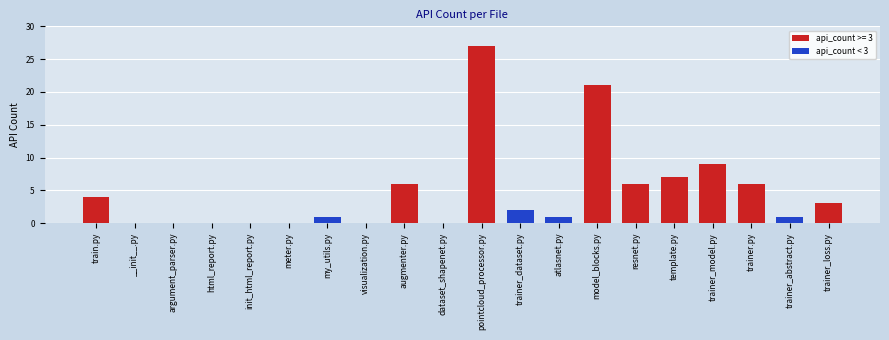

The value at html_report.py is 19. True or false?

False